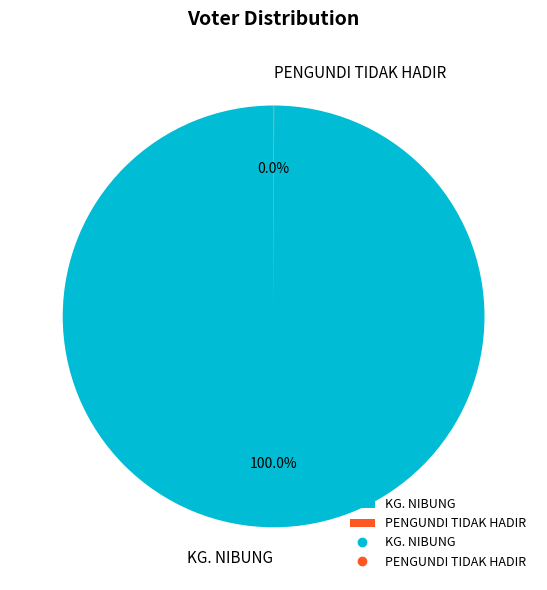

Which category has the biggest portion of the pie?

KG. NIBUNG